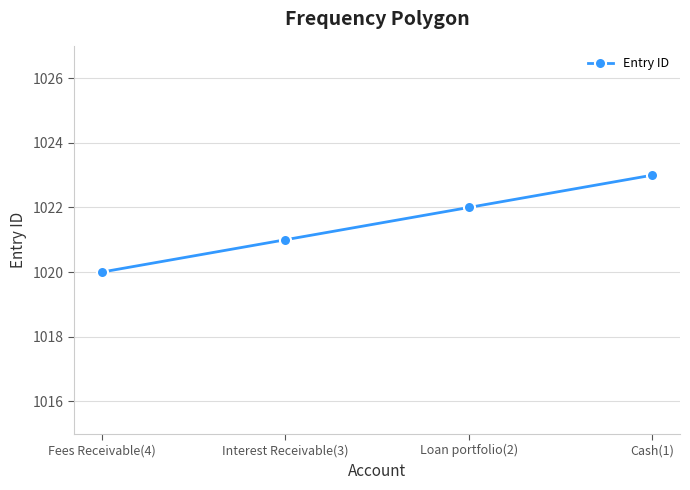

The value at Interest Receivable(3) is 1021. True or false?

True